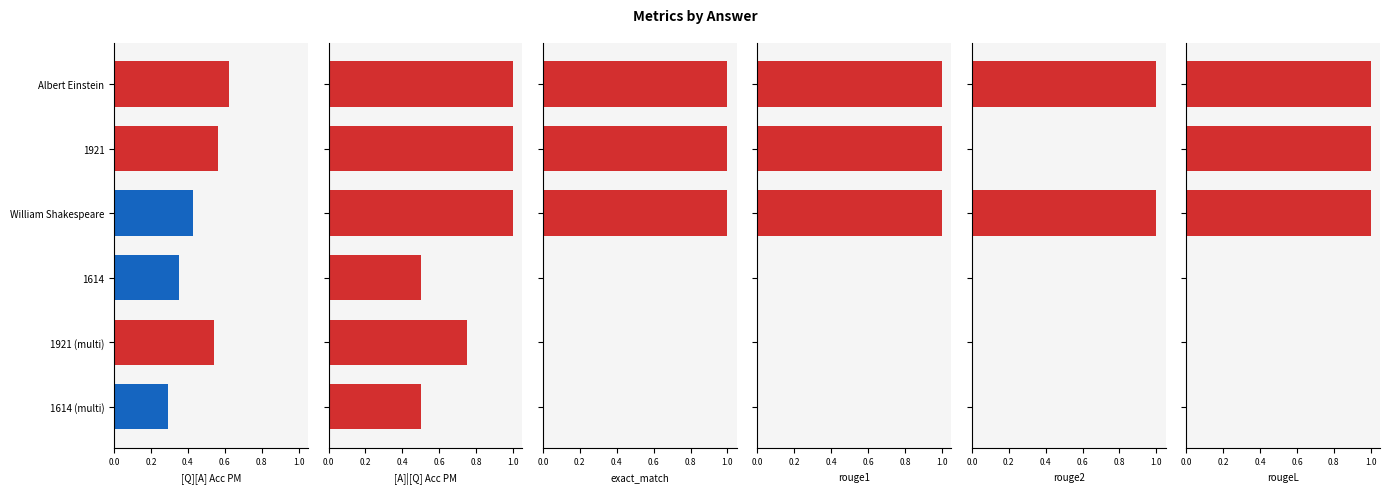

The exact_match series shows 0.4 at 1921 (multi). True or false?

False